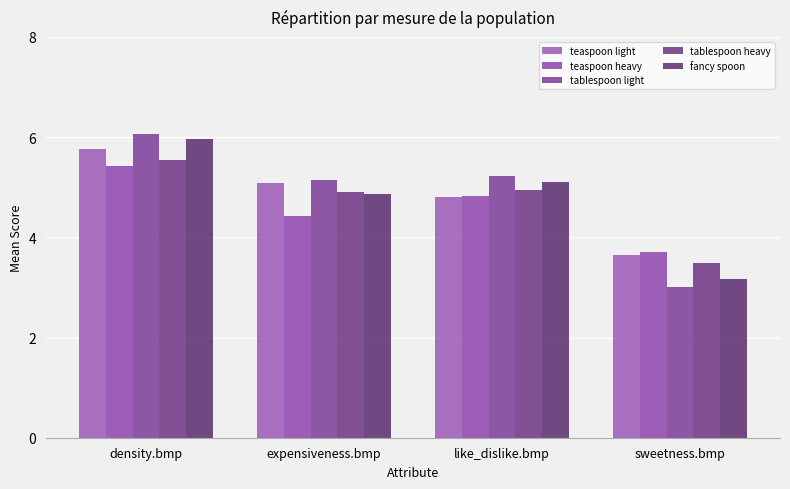

What is the sum of all teaspoon heavy values?

18.4